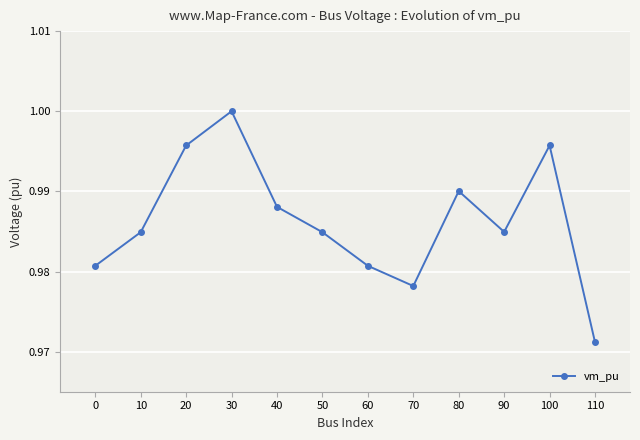

Which label corresponds to the largest value in the chart?

30